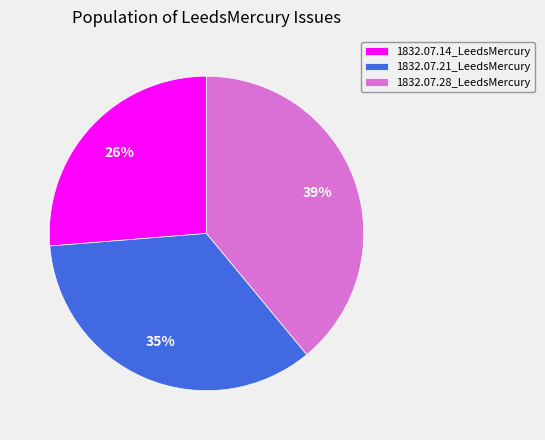

The 1832.07.28_LeedsMercury slice represents 39% of the pie. True or false?

True